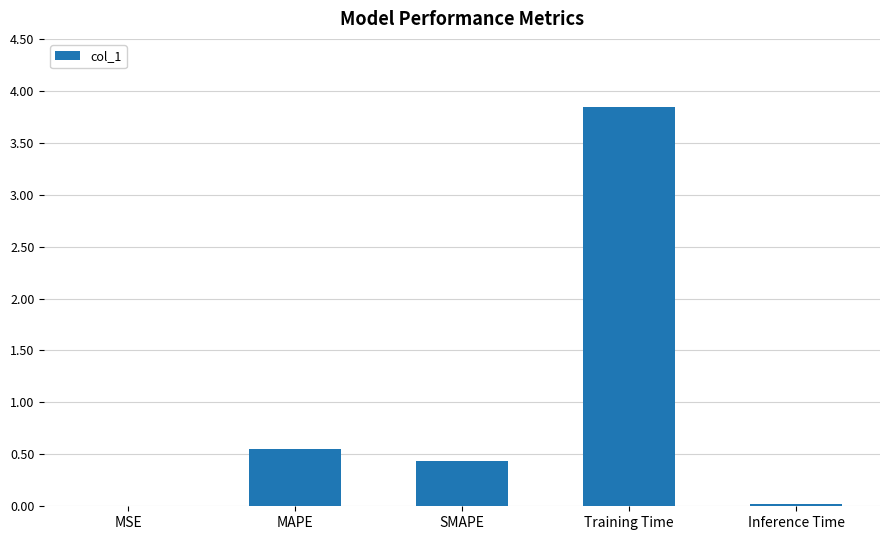

True or false: the data shows 0.6 at MAPE.

True